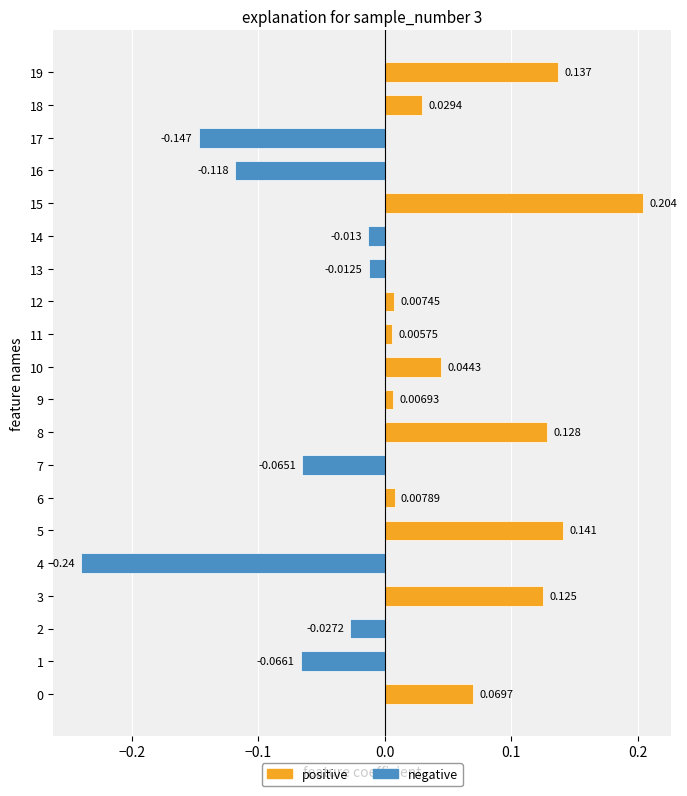

Which has a higher value, 5 or 1?

5